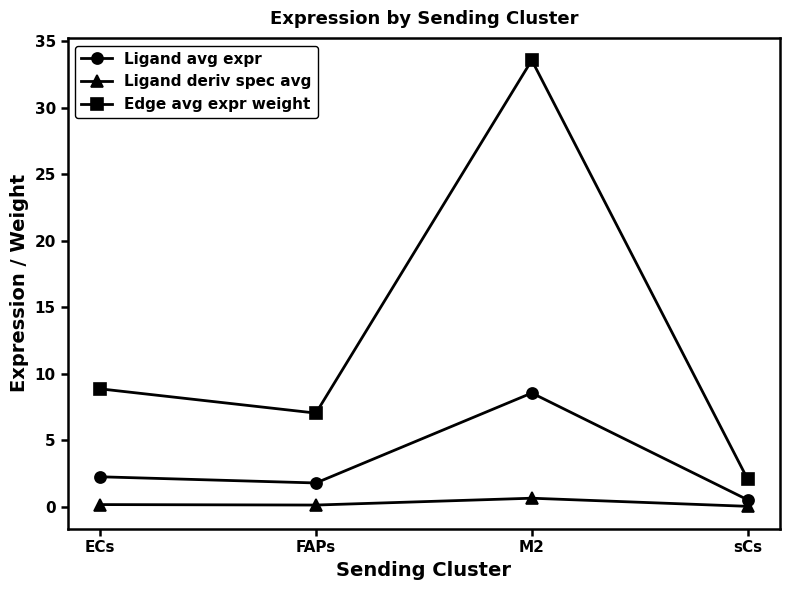

What is the maximum value for Edge avg expr weight?

33.6